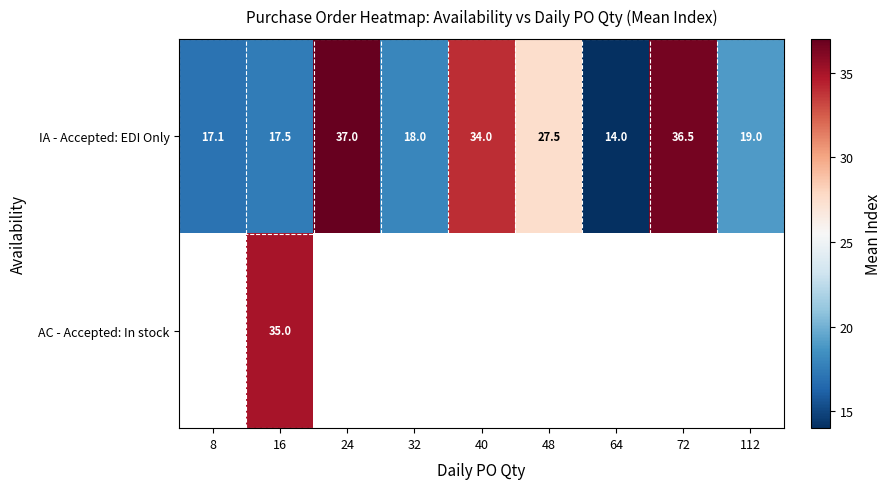

Is the value of IA - Accepted: EDI Only at 48 greater than the value of AC - Accepted: In stock at 16?

No